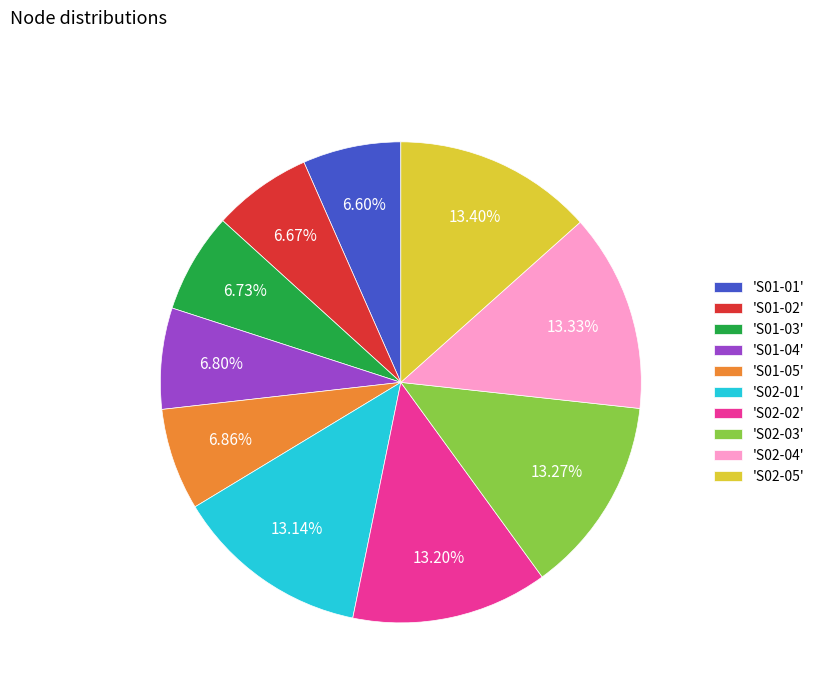

Approximately how many times larger is the value at 'S02-05' compared to 'S01-01'?

2.0